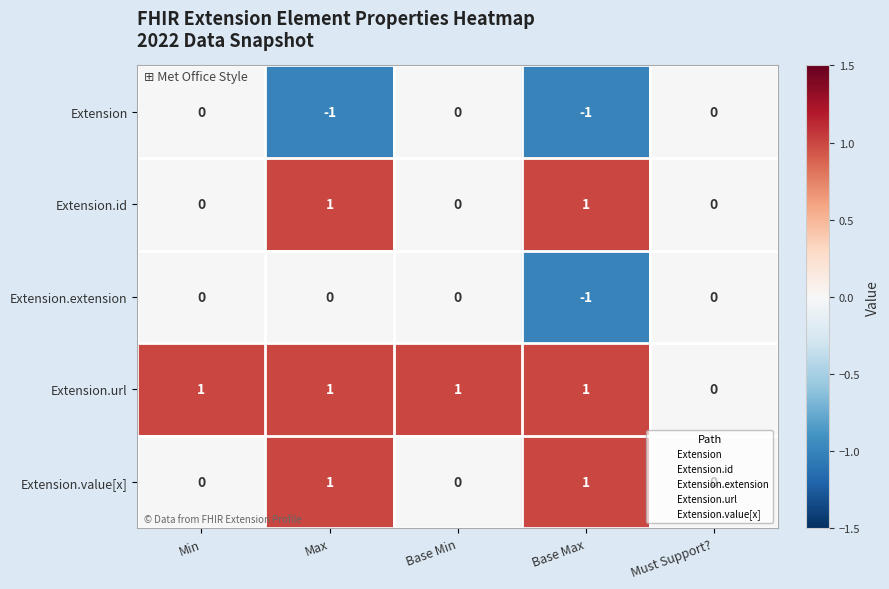

Which series has the largest total across all categories?

Extension.url